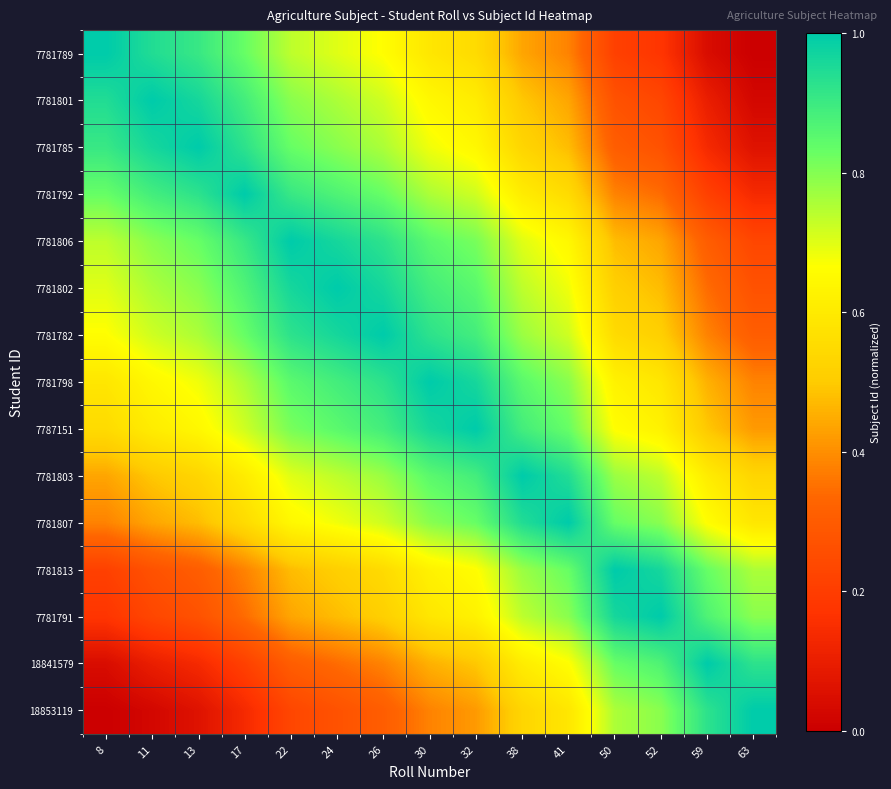

Reading left to right, transcribe all the data shown in this chart.

row_0: 1.0	0.9	0.9	0.8	0.7	0.7	0.7	0.6	0.6	0.4	0.4	0.2	0.2	0.0	0.0
row_1: 0.9	1.0	1.0	0.9	0.8	0.8	0.7	0.6	0.6	0.5	0.4	0.3	0.2	0.1	0.0
row_2: 0.9	1.0	1.0	0.9	0.8	0.8	0.8	0.7	0.6	0.5	0.5	0.3	0.3	0.1	0.1
row_3: 0.8	0.9	0.9	1.0	0.9	0.9	0.8	0.8	0.7	0.6	0.6	0.4	0.3	0.2	0.1
row_4: 0.7	0.8	0.8	0.9	1.0	1.0	0.9	0.8	0.8	0.7	0.6	0.5	0.4	0.3	0.2
row_5: 0.7	0.8	0.8	0.9	1.0	1.0	1.0	0.9	0.8	0.7	0.7	0.5	0.5	0.3	0.3
row_6: 0.7	0.7	0.8	0.8	0.9	1.0	1.0	0.9	0.9	0.8	0.7	0.6	0.5	0.4	0.3
row_7: 0.6	0.6	0.7	0.8	0.8	0.9	0.9	1.0	1.0	0.8	0.8	0.6	0.6	0.5	0.4
row_8: 0.6	0.6	0.6	0.7	0.8	0.8	0.9	1.0	1.0	0.9	0.8	0.7	0.6	0.5	0.4
row_9: 0.4	0.5	0.5	0.6	0.7	0.7	0.8	0.8	0.9	1.0	0.9	0.8	0.7	0.6	0.5
row_10: 0.4	0.4	0.5	0.6	0.6	0.7	0.7	0.8	0.8	0.9	1.0	0.8	0.8	0.7	0.6
row_11: 0.2	0.3	0.3	0.4	0.5	0.5	0.6	0.6	0.7	0.8	0.8	1.0	1.0	0.8	0.8
row_12: 0.2	0.2	0.3	0.3	0.4	0.5	0.5	0.6	0.6	0.7	0.8	1.0	1.0	0.9	0.8
row_13: 0.0	0.1	0.1	0.2	0.3	0.3	0.4	0.5	0.5	0.6	0.7	0.8	0.9	1.0	0.9
row_14: 0.0	0.0	0.1	0.1	0.2	0.3	0.3	0.4	0.4	0.5	0.6	0.8	0.8	0.9	1.0